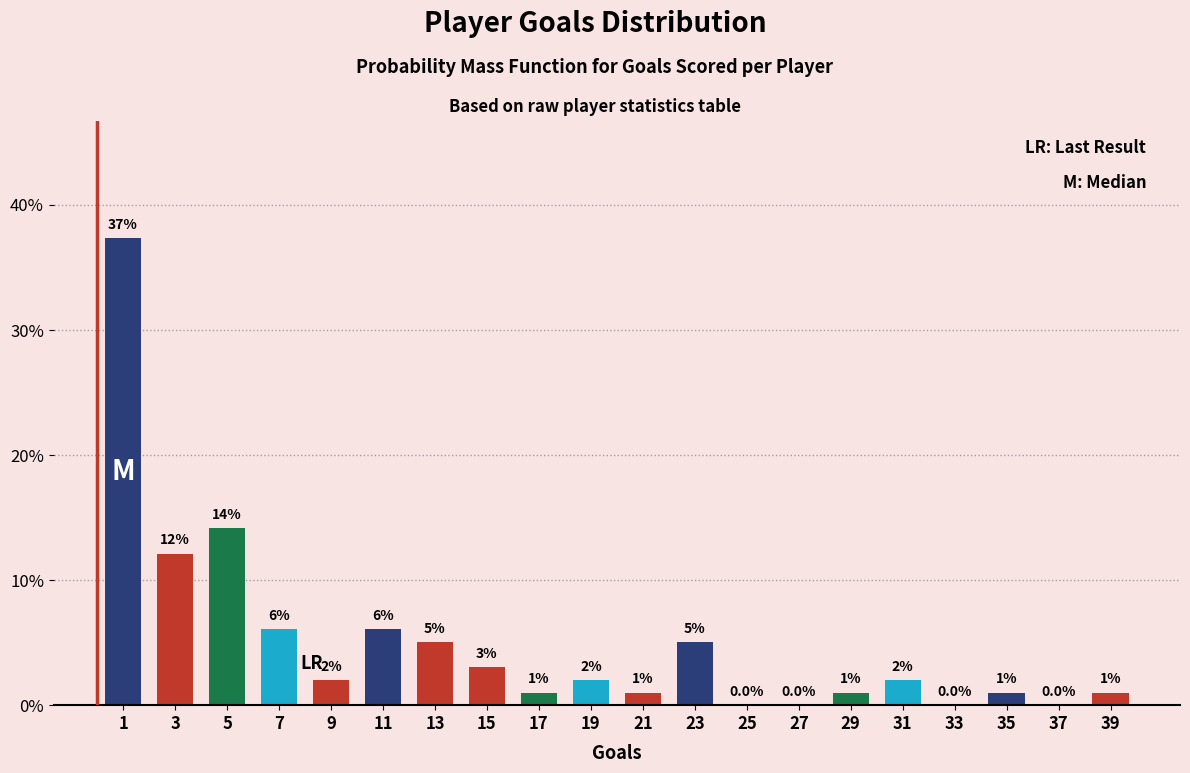

Over which range of the x-axis is the bar tallest?

0 to 2